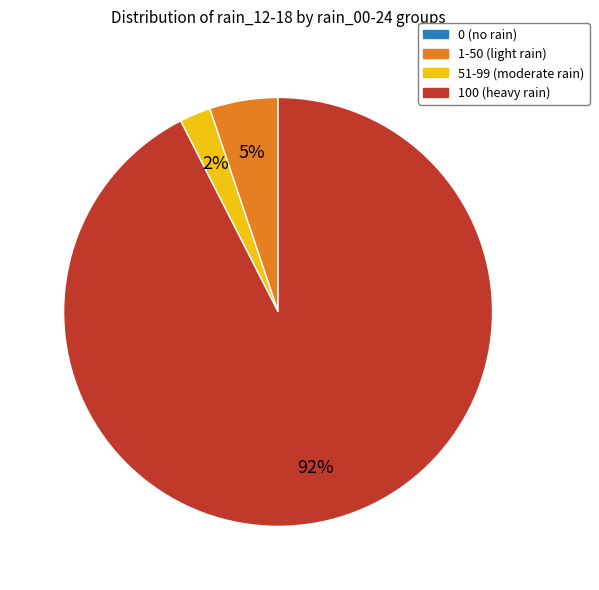

True or false: 100 (heavy rain) accounts for 99% of the total.

False